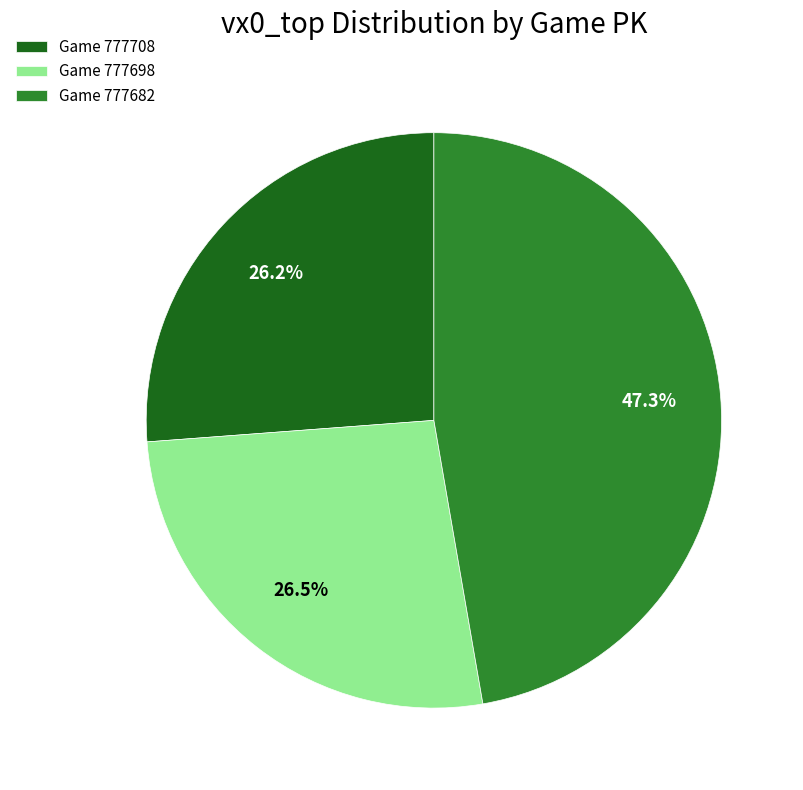

To the nearest percent, what is the difference between the largest and smallest slice percentages?

21%